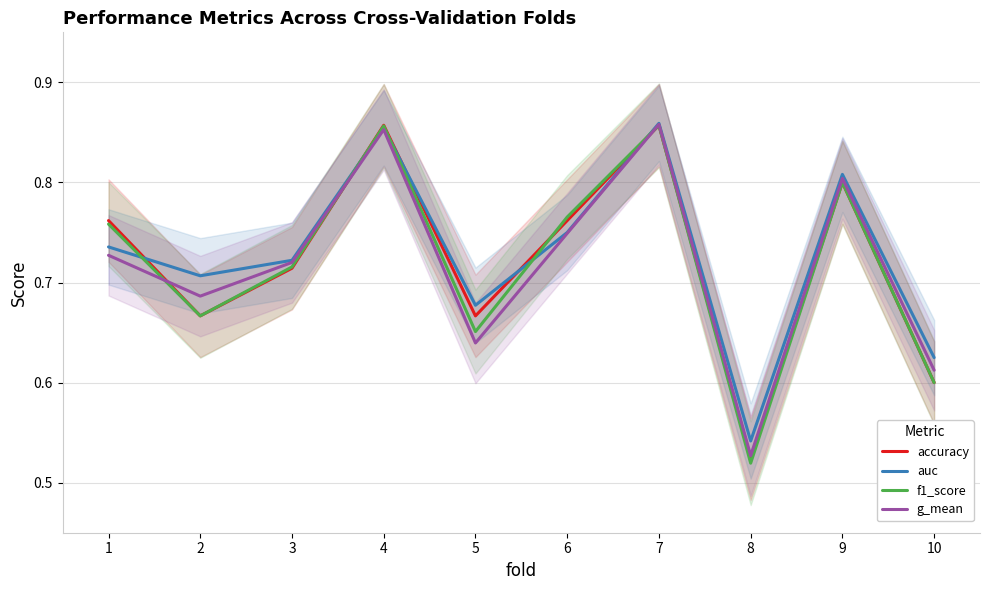

At which label is f1_score closest to 0?

8